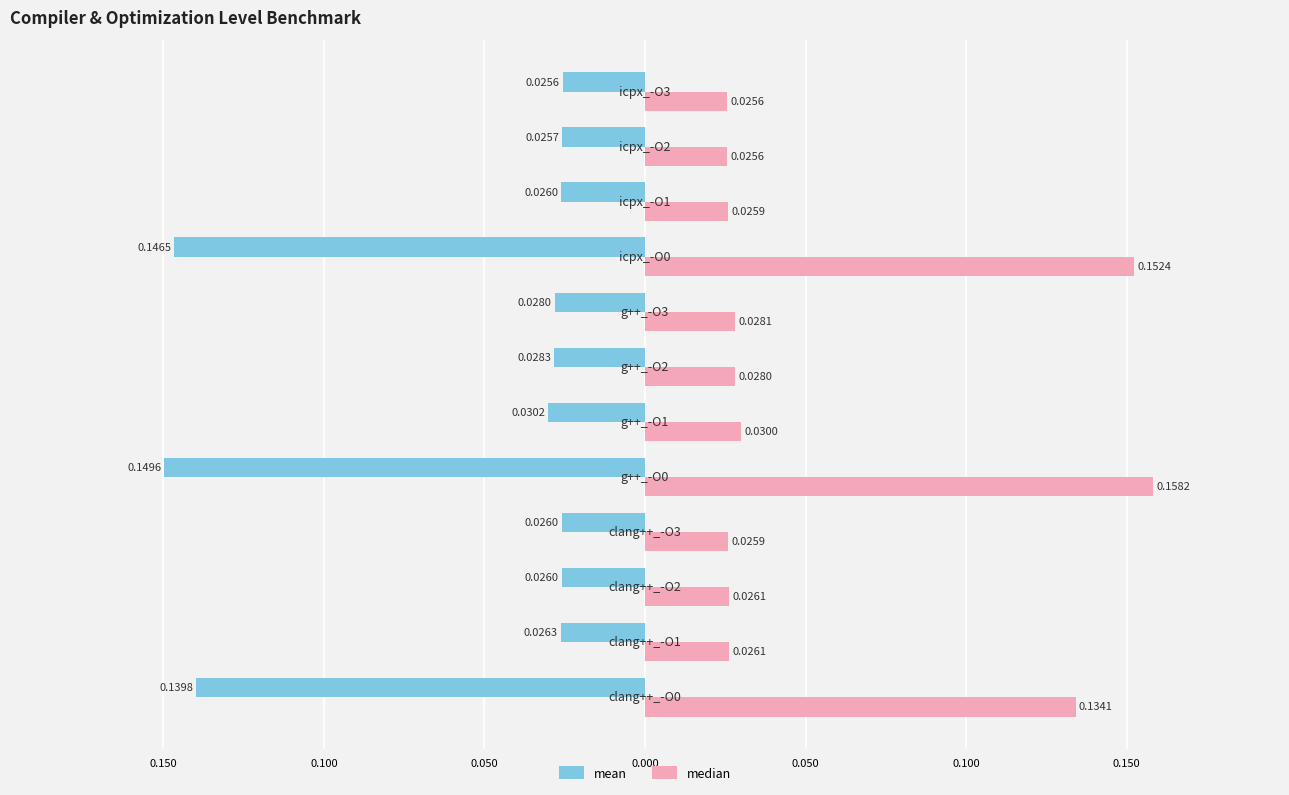

What are all the series names shown in the legend?

mean, median